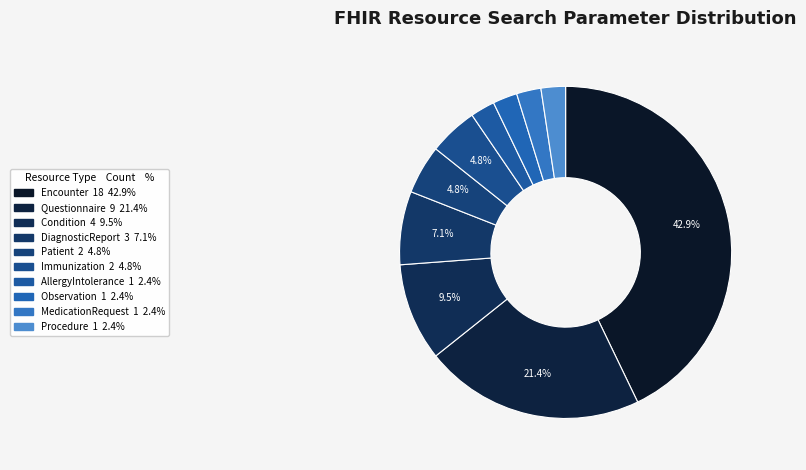

To the nearest percent, what is the average slice percentage?

10%